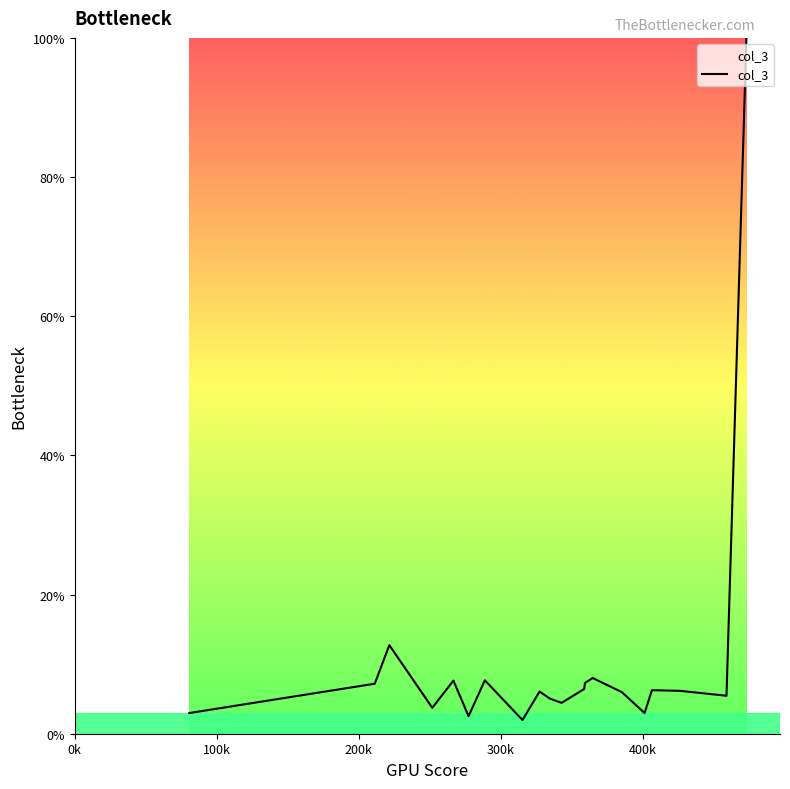

What is the minimum value shown in the chart?

2.0